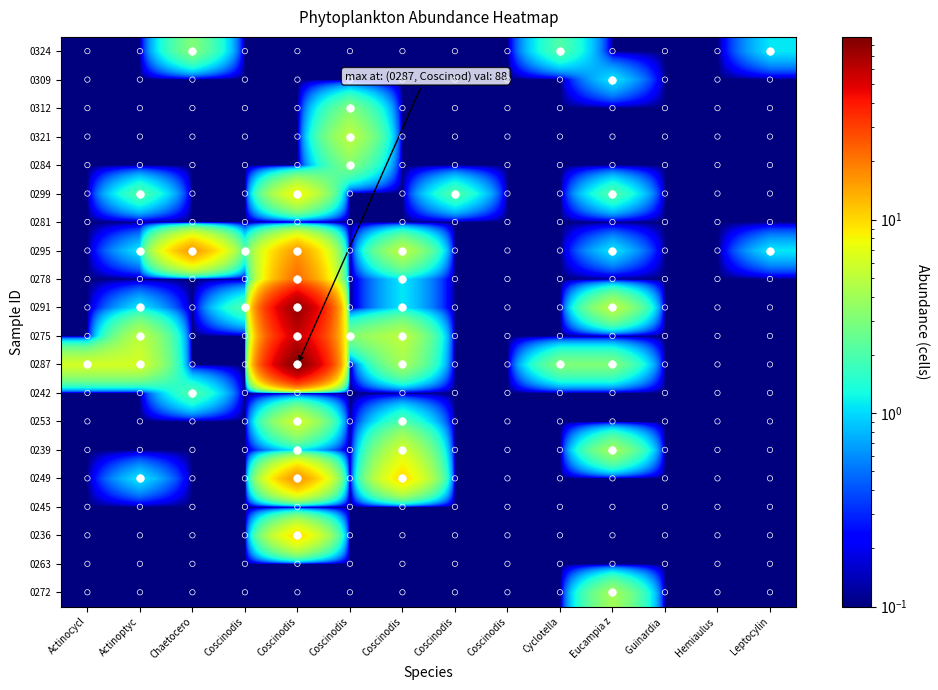

How many series are shown in this chart?

20